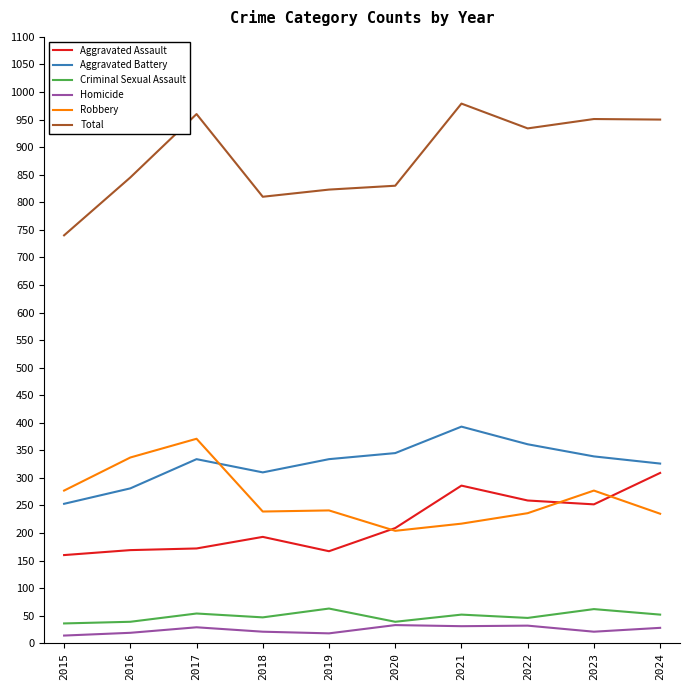

In Homicide, how many points are lower than both neighbors (excluding endpoints)?

3